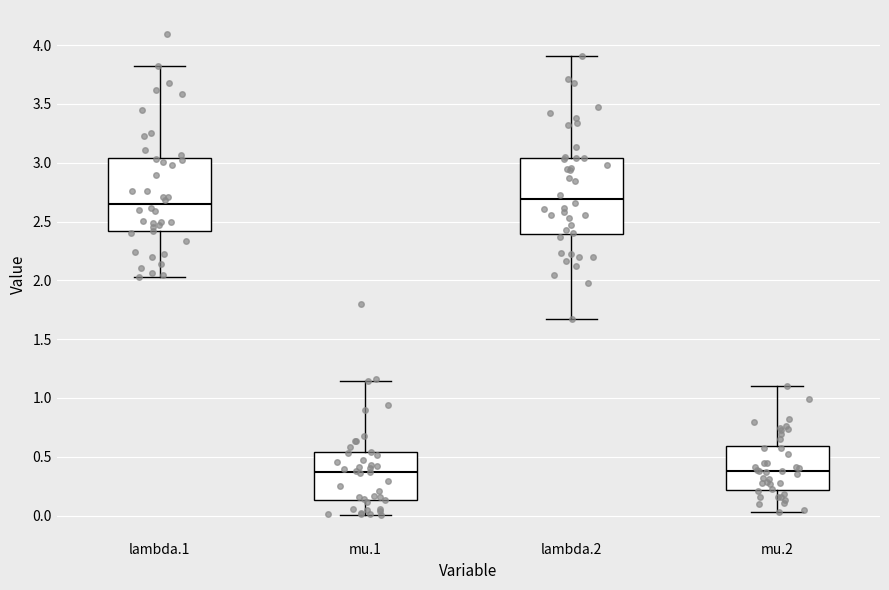

Where does the upper whisker of the box for mu.1 end on the y-axis? The values are not printed on the chart, so give them approximately, as read against the axis.

1.15